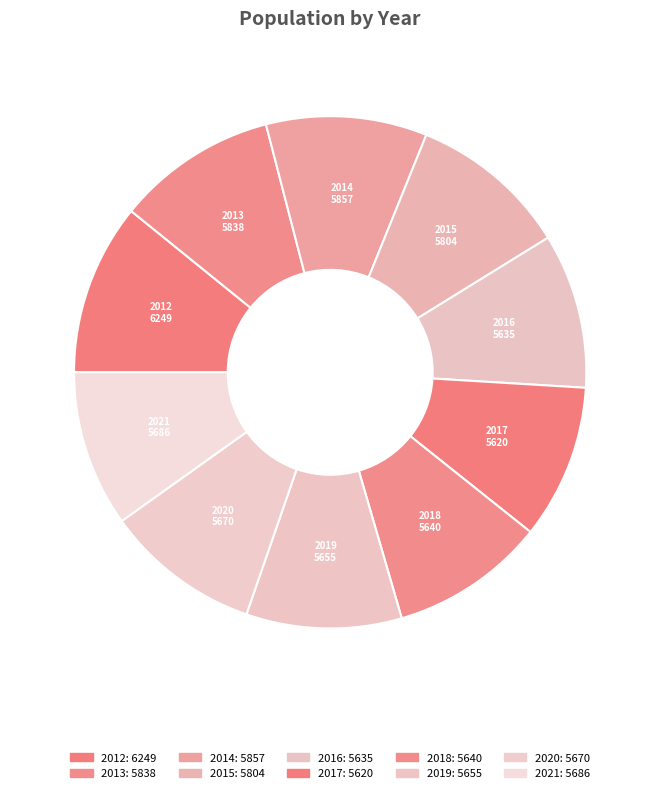

Count the number of slices in the pie.

10